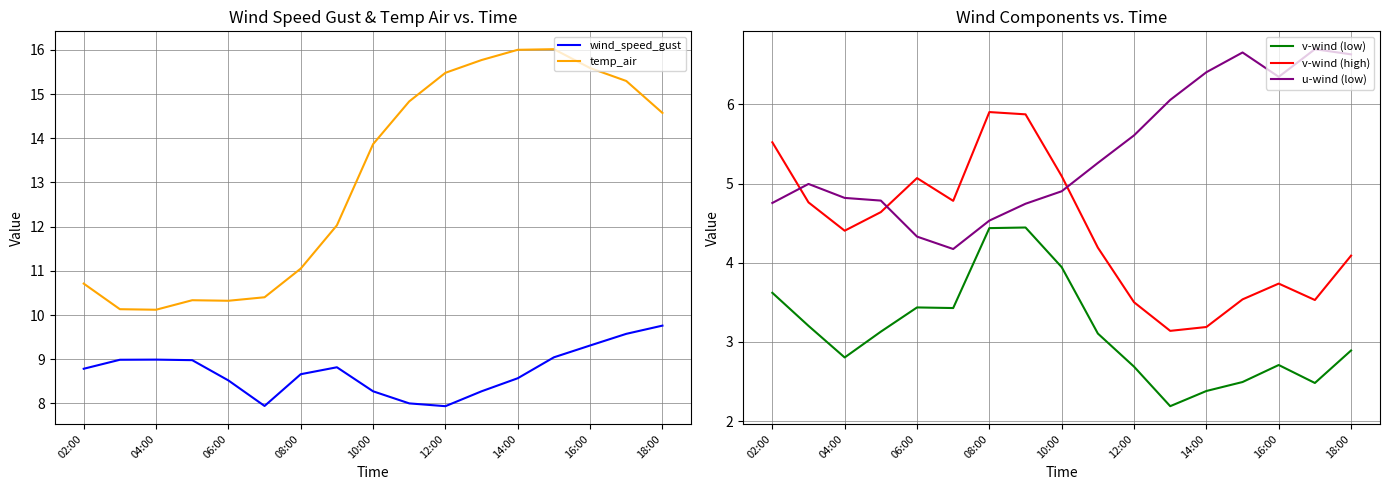

True or false: v-wind (low) and v-wind (high) cross at least once.

False